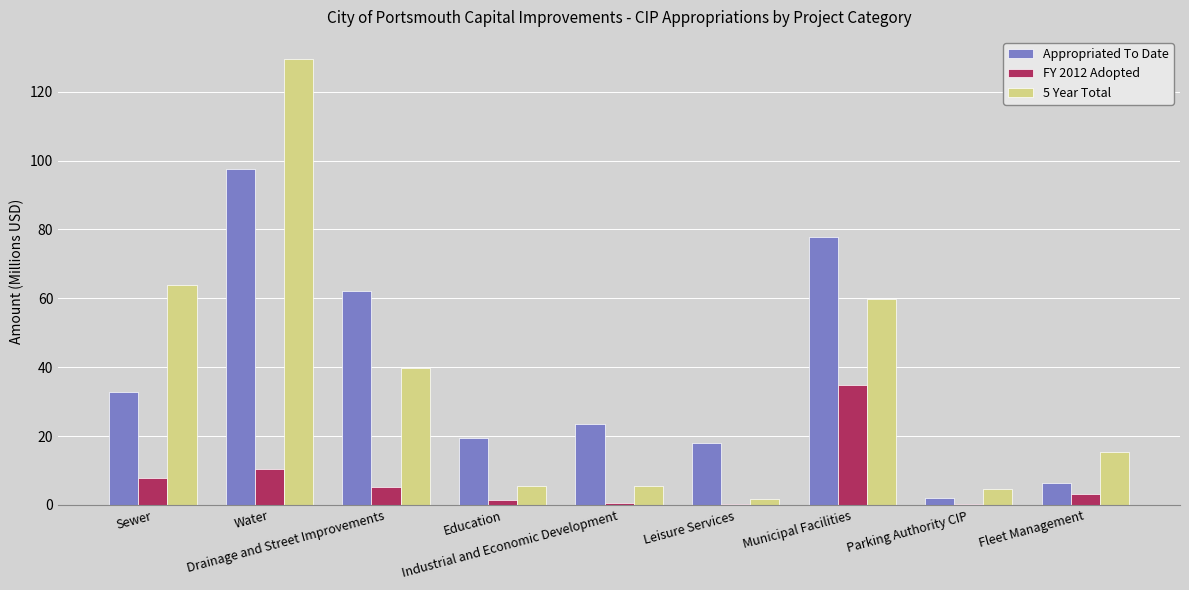

True or false: 5 Year Total has a value of 5.5 at Education.

True